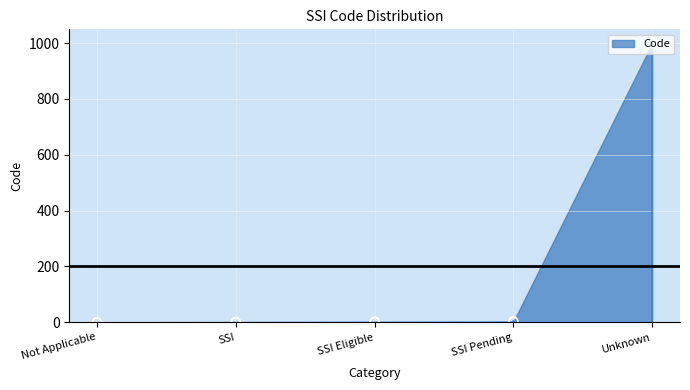

Which has a higher value, SSI or SSI Pending?

SSI Pending